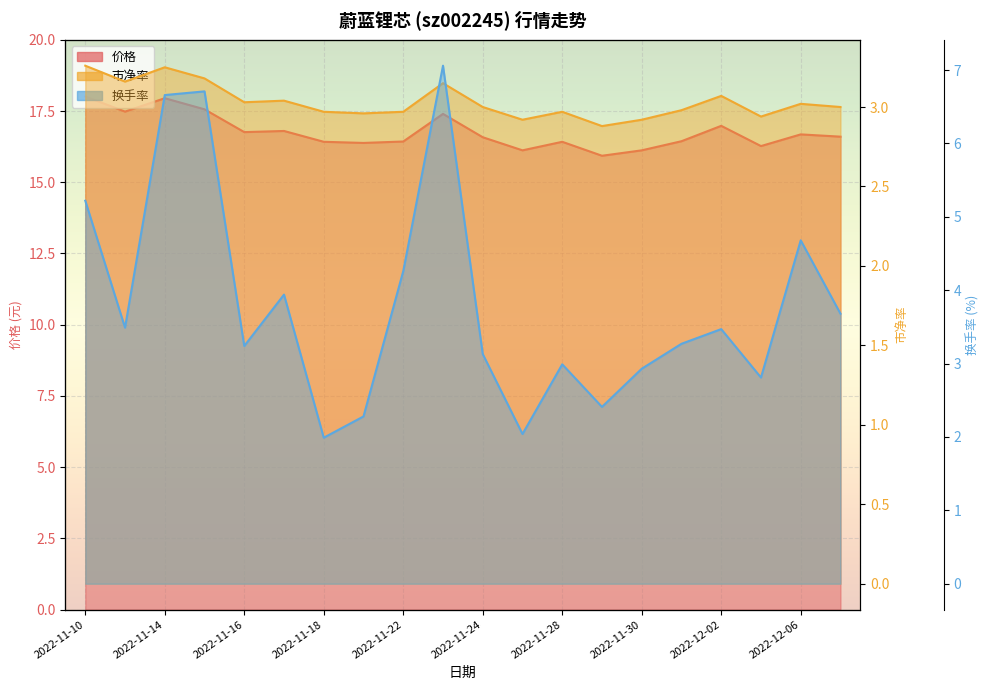

True or false: 市净率 and 换手率 intersect in this chart.

True